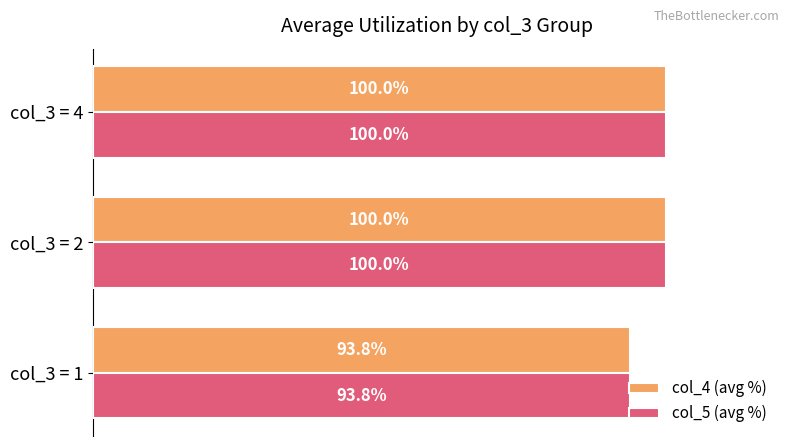

At which label is col_5 (avg %) closest to 96?

col_3 = 1